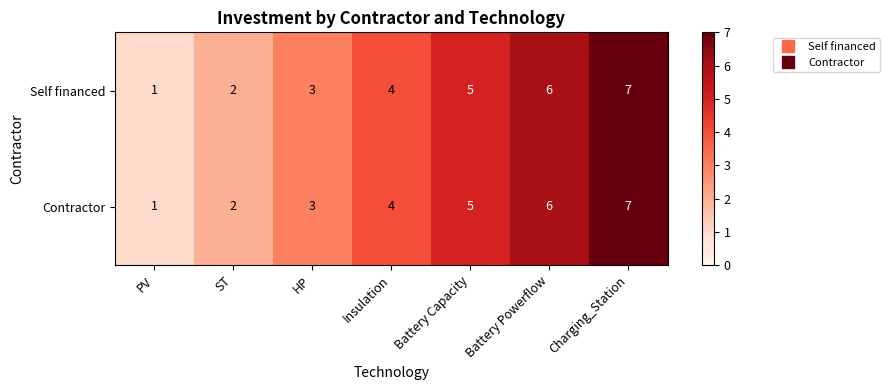

What is the greatest value displayed?

7